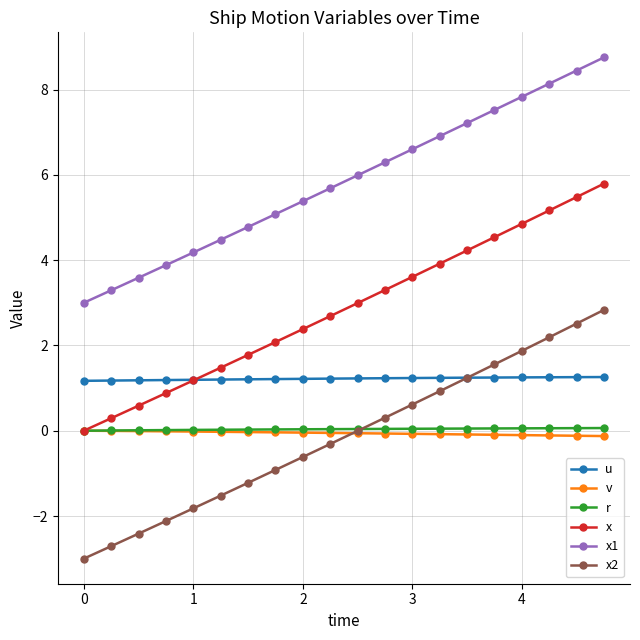

How many categories are shown in the chart?

20